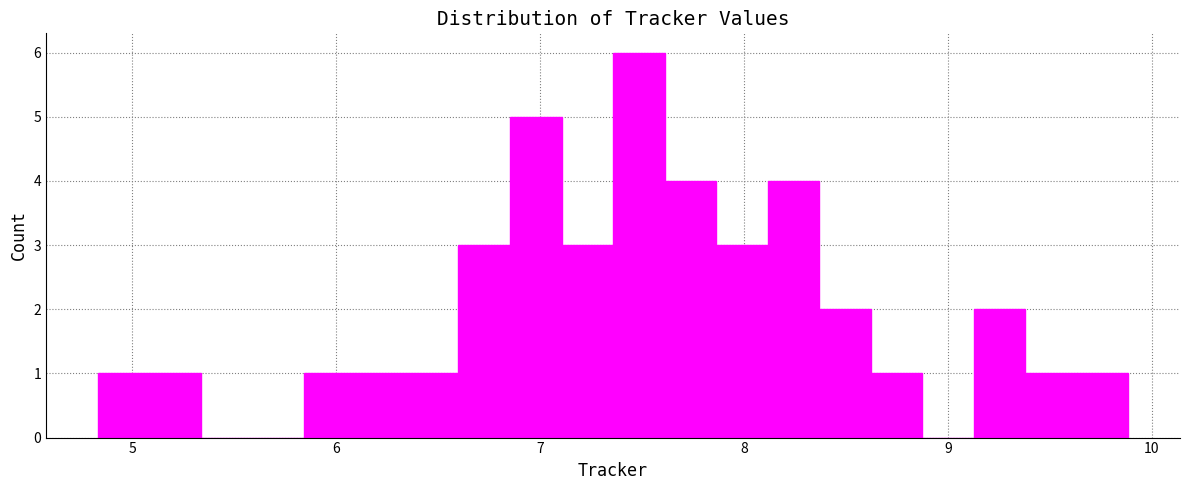

Around what value on the x-axis is the tallest bar? Give the approximate position of its centre, as read against the axis.

7.5